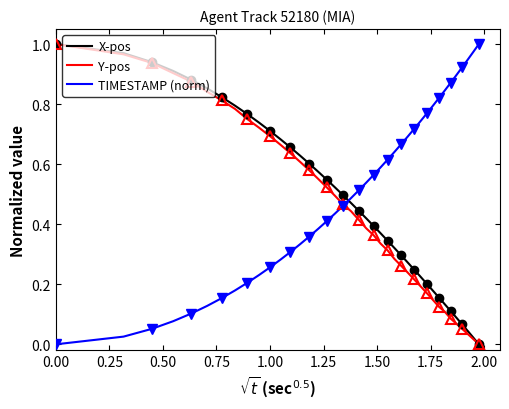

How many times do X-pos and TIMESTAMP (norm) cross each other?

1